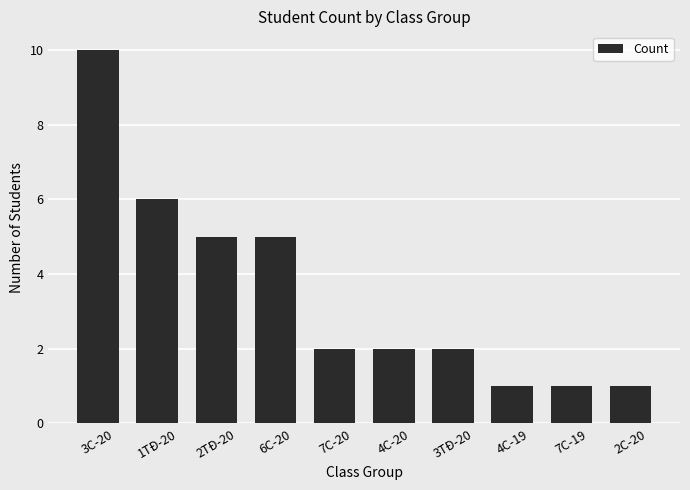

What is the average value?

4